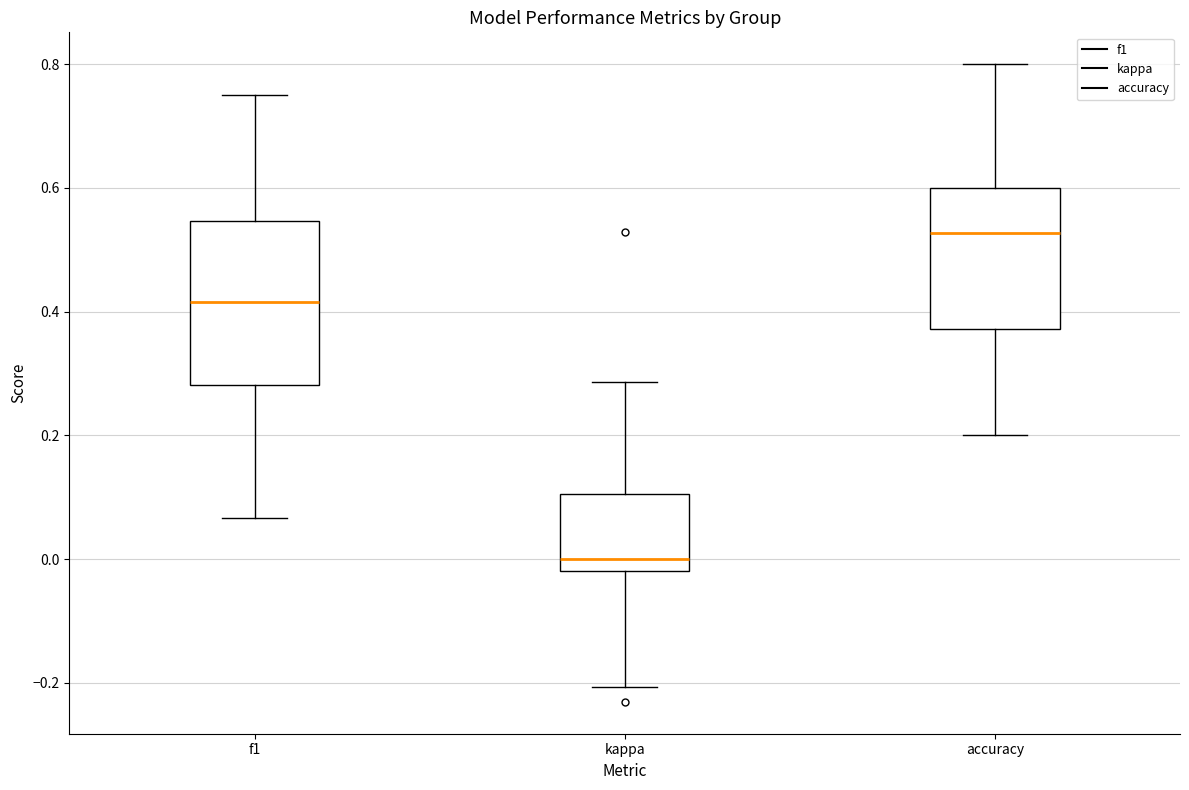

Which box is the tallest, from its lower edge to its upper edge?

f1